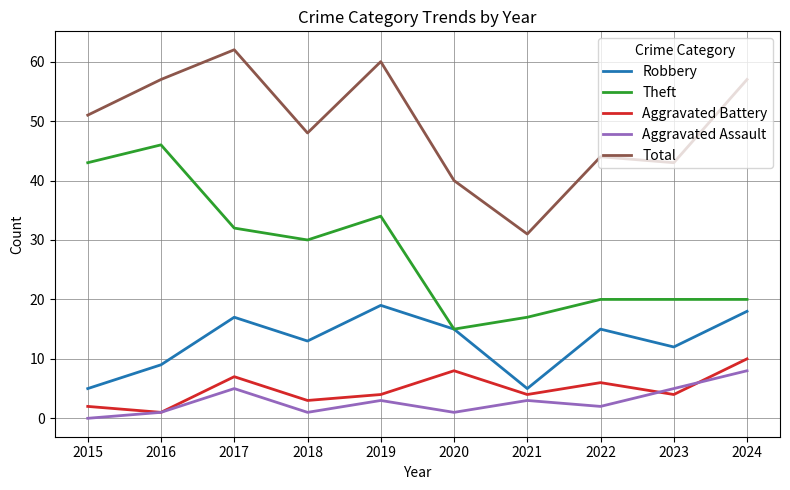

What is the approximate value of Theft at 2024?

20